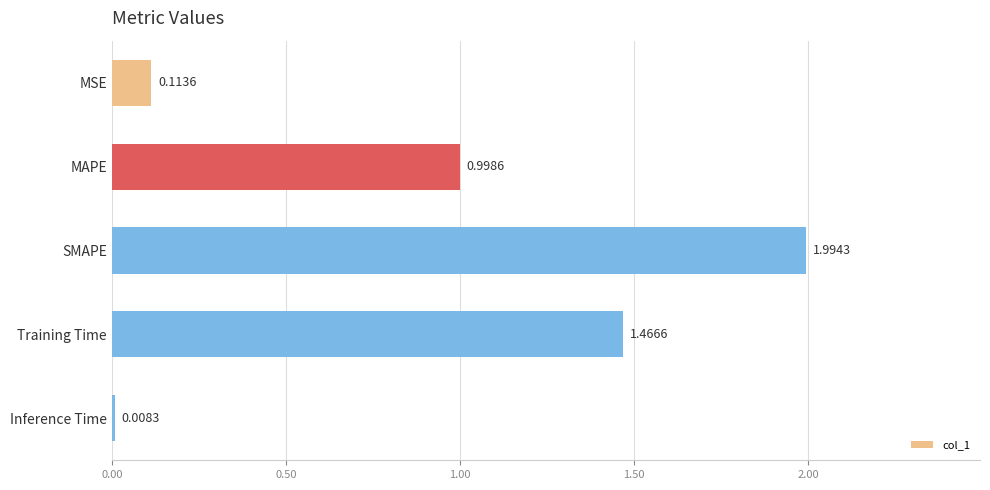

Where is the data nearest to the value 1?

MAPE